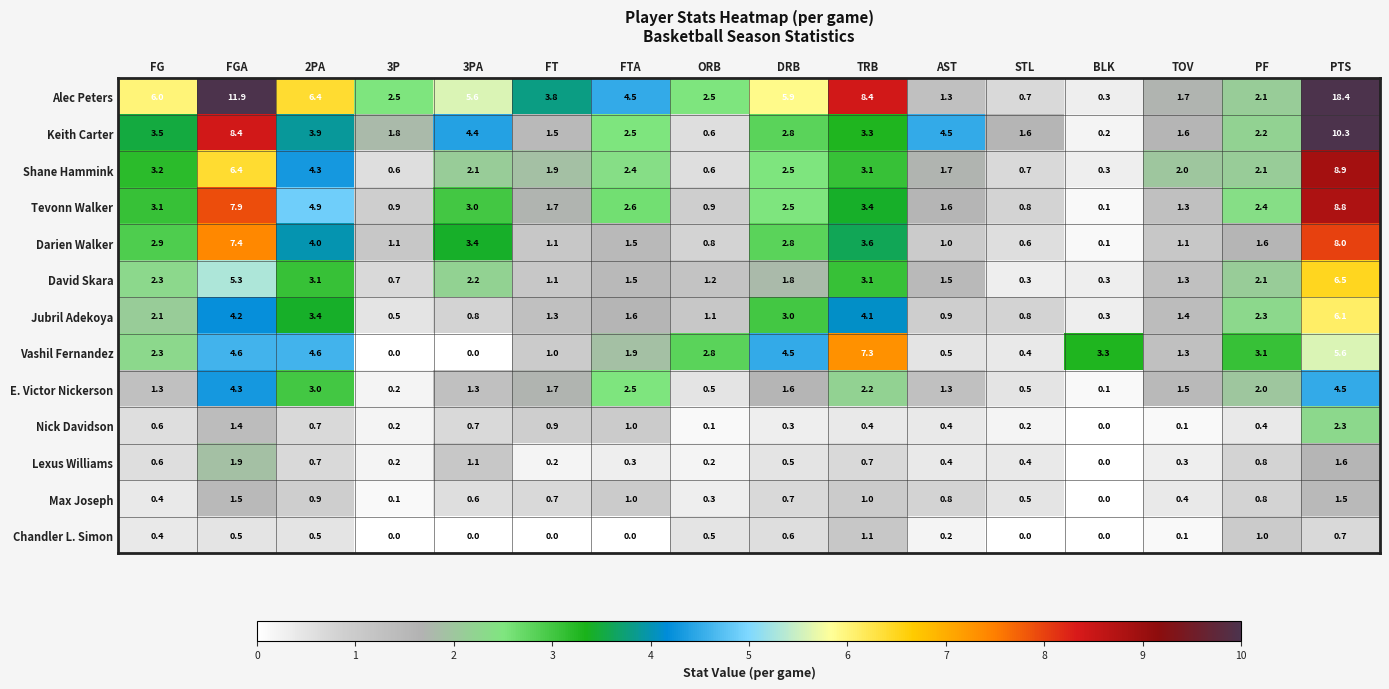

At which label is Alec Peters closest to 9?

TRB